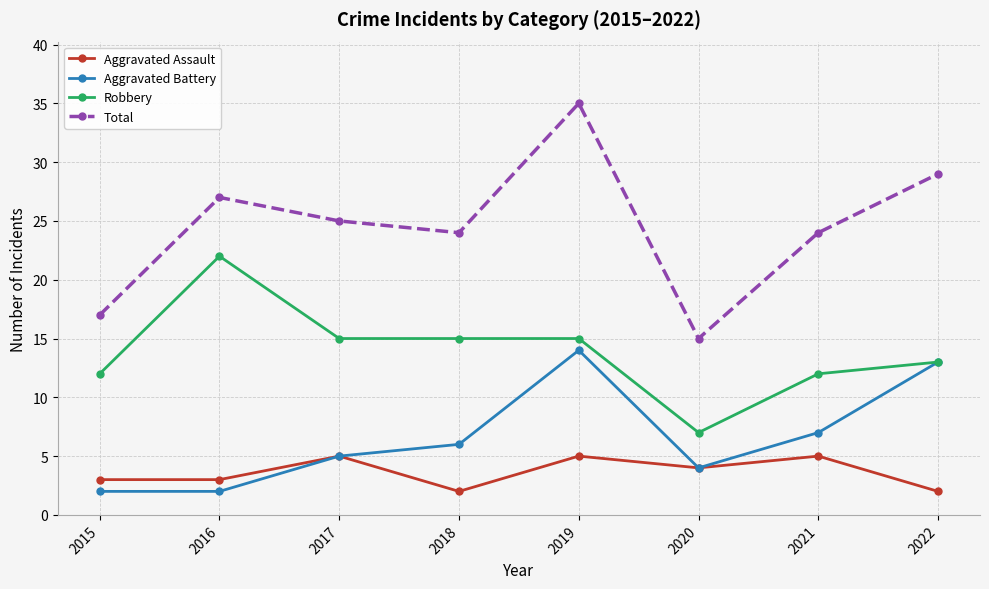

Which series has the largest range (max minus min)?

Total